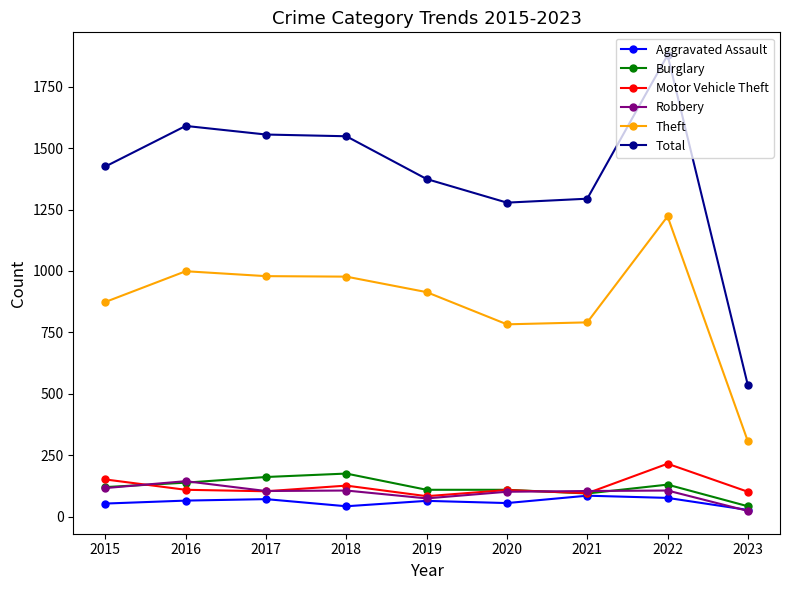

Count the number of data series in this chart.

6